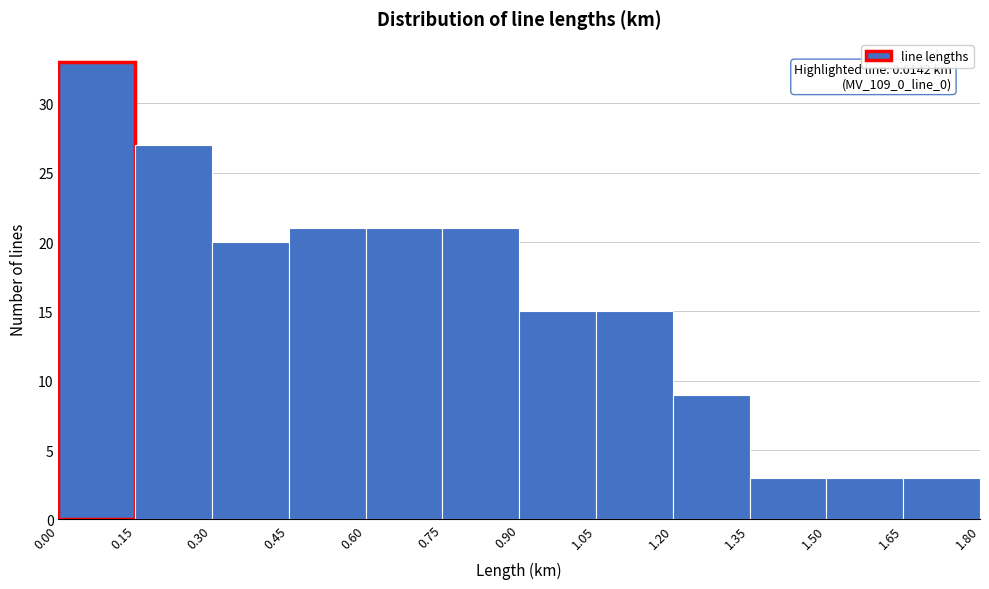

Over which range of the x-axis is the bar tallest?

0.00 to 0.15